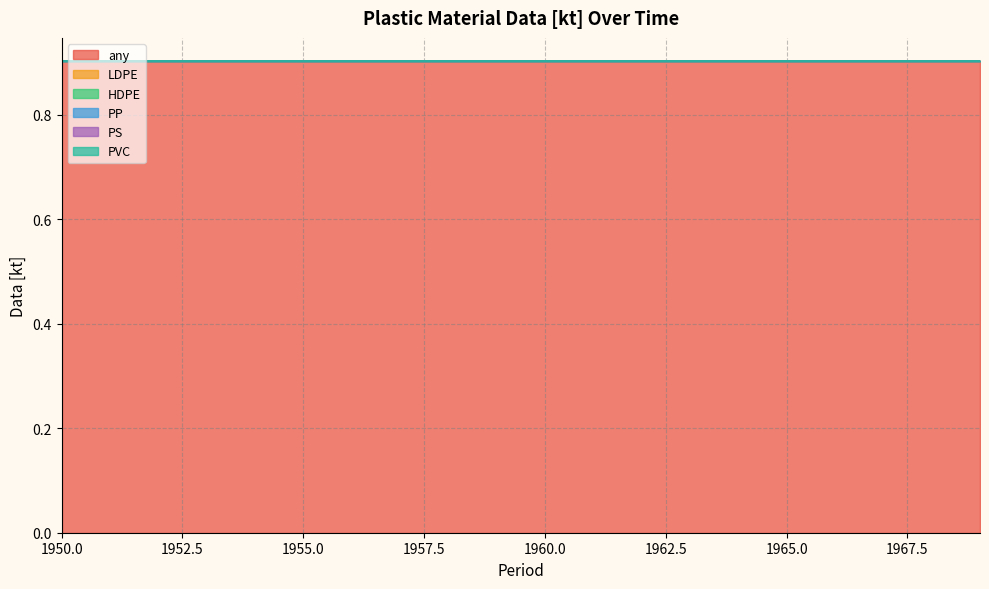

Which category has the lowest value across all series?

1950